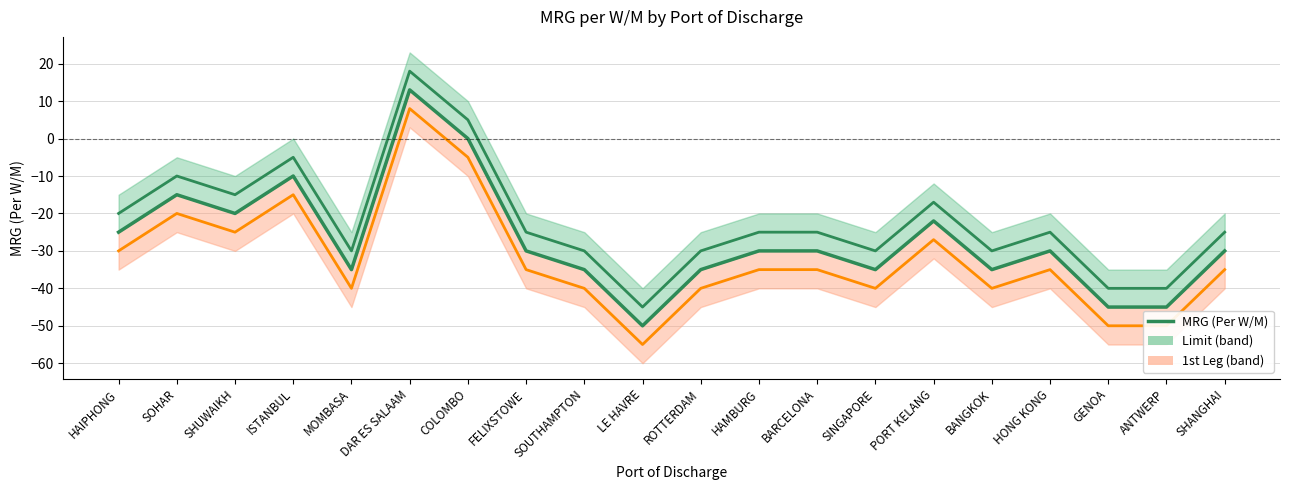

Rank the categories by value from highest to lowest.

DAR ES SALAAM, COLOMBO, ISTANBUL, SOHAR, SHUWAIKH, PORT KELANG, HAIPHONG, FELIXSTOWE, HAMBURG, BARCELONA, HONG KONG, SHANGHAI, MOMBASA, SOUTHAMPTON, ROTTERDAM, SINGAPORE, BANGKOK, GENOA, ANTWERP, LE HAVRE